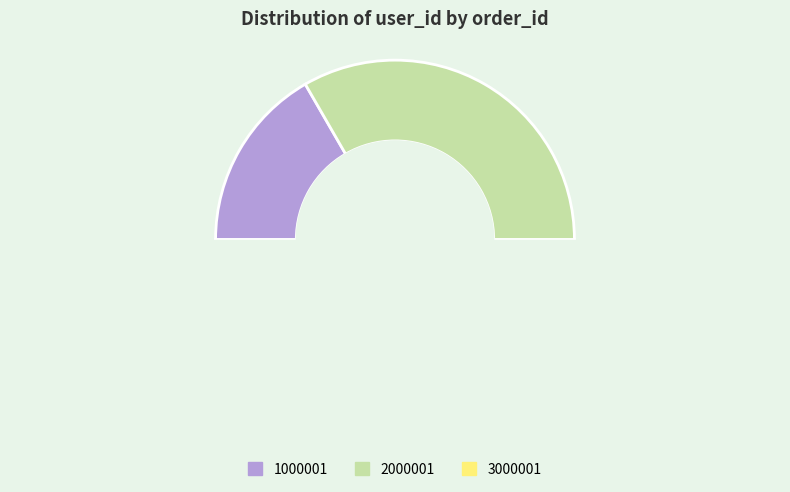

Count the number of slices in the pie.

3